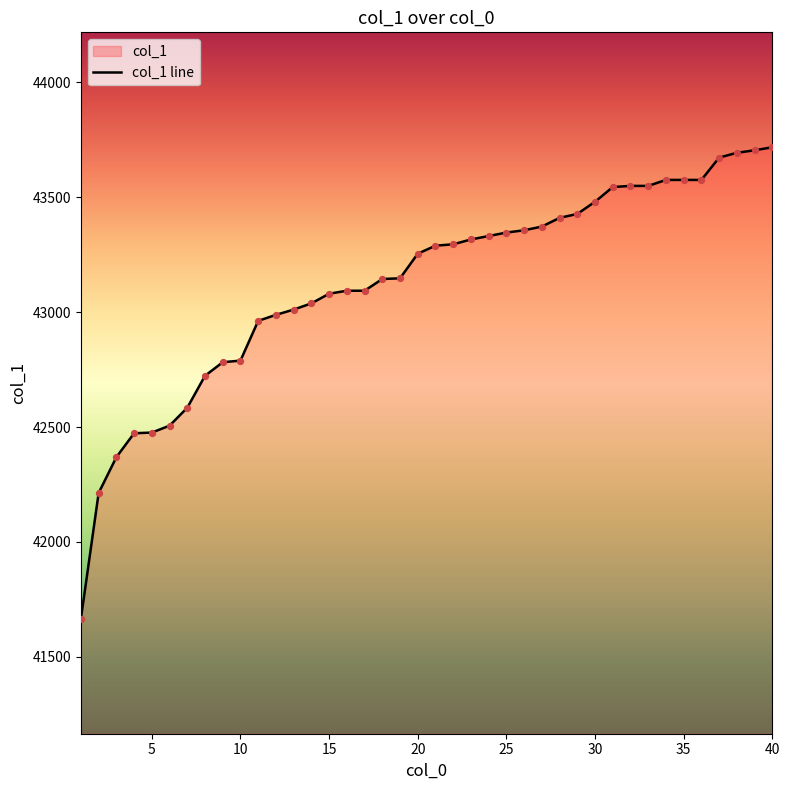

What value does the data have at 5, to the nearest 100?

42500